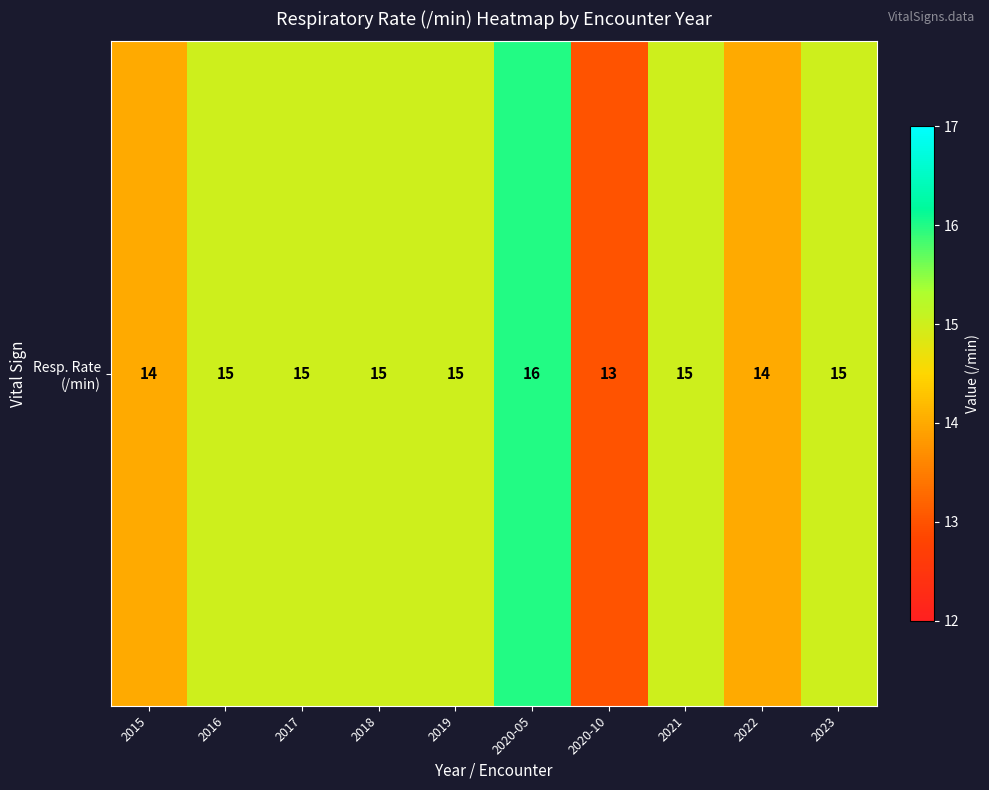

Reading left to right, what are all the values shown in this chart?

14	15	15	15	15	16	13	15	14	15